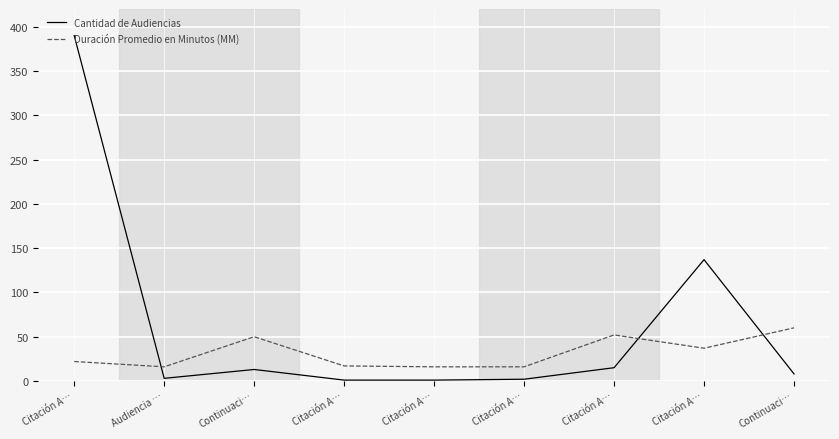

Which series has the widest spread of values?

Cantidad de Audiencias